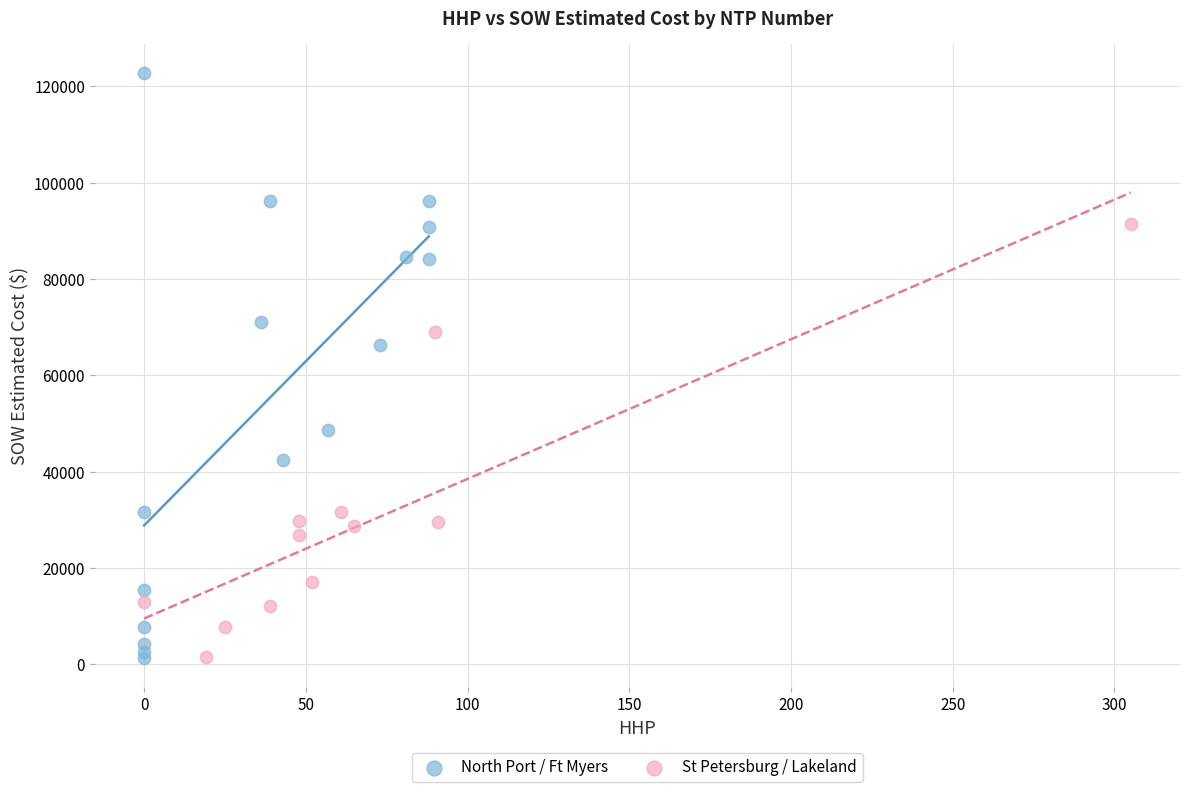

Which series reaches the maximum Y coordinate?

North Port / Ft Myers